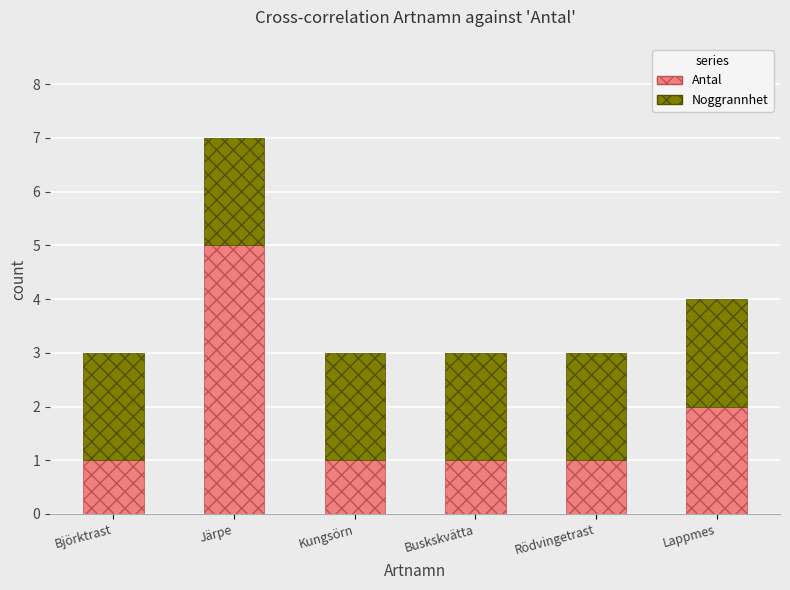

What is the total value across all series at Björktrast?

3